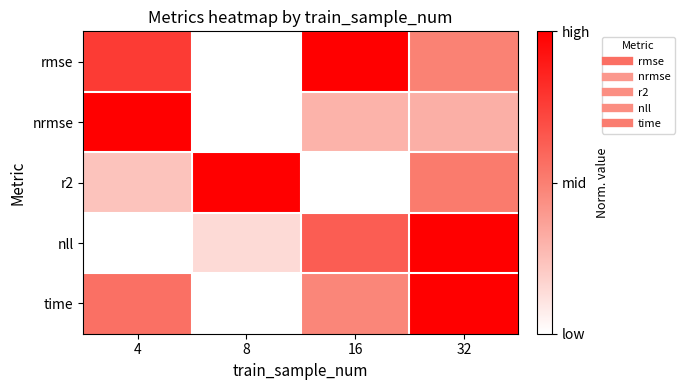

Which series has the largest total across all categories?

rmse